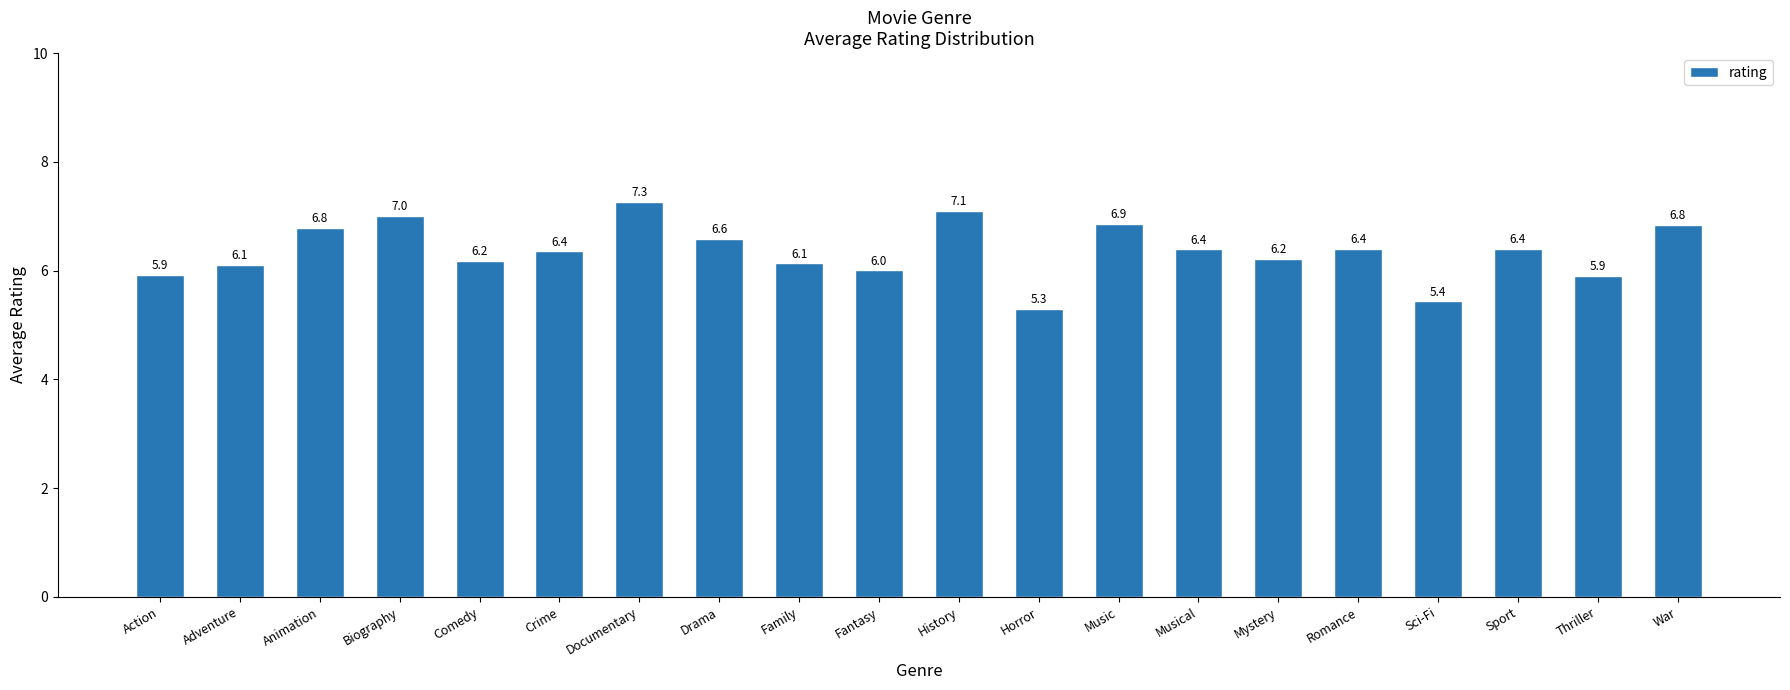

Approximately how many times larger is the value at Animation compared to Sport?

1.1